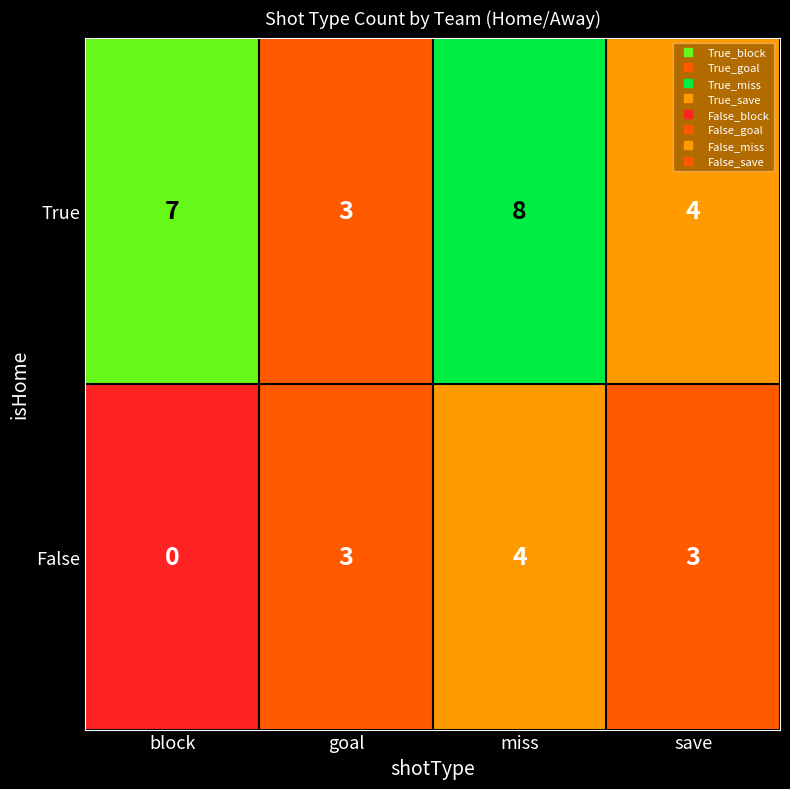

Which series changed the most between block and goal?

True